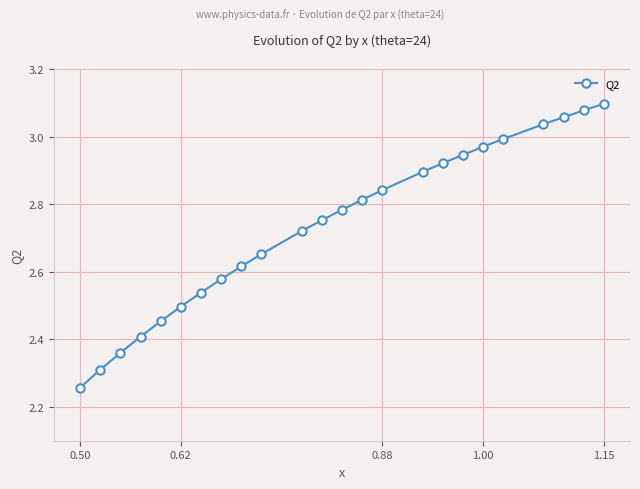

Does the chart display data point markers on the line(s)?

Yes